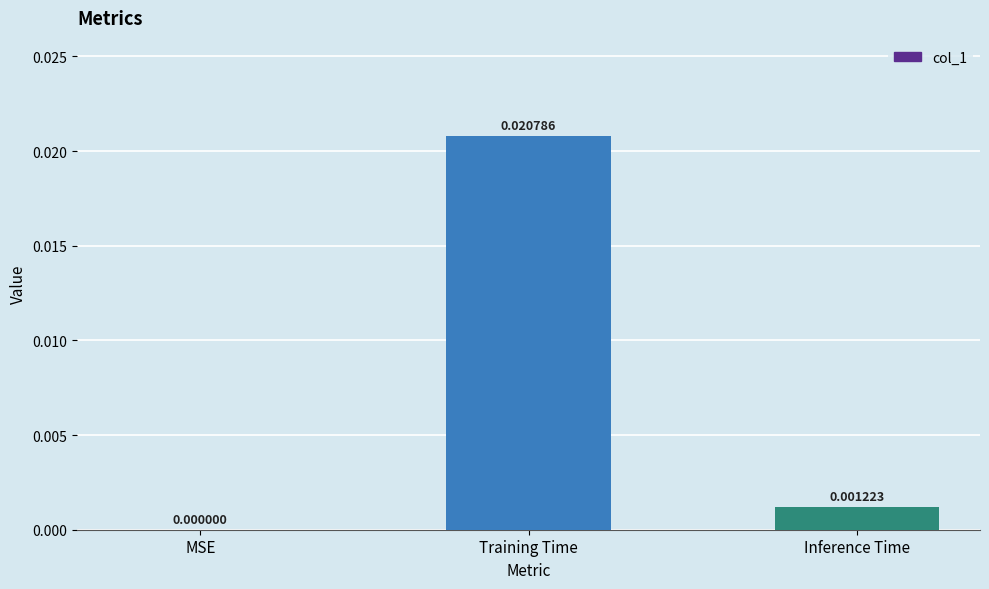

At which category does the chart reach its peak across all series?

Training Time